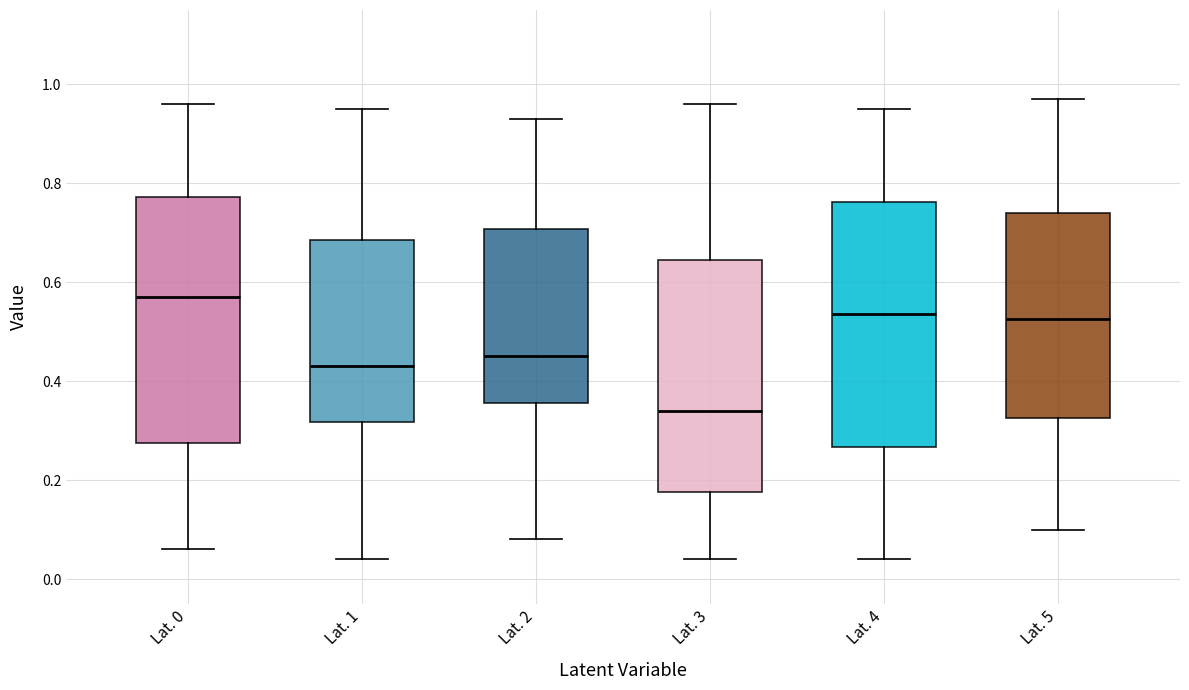

Where is the upper edge of the box for Lat. 4 on the y-axis? The values are not printed on the chart, so give them approximately, as read against the axis.

0.76